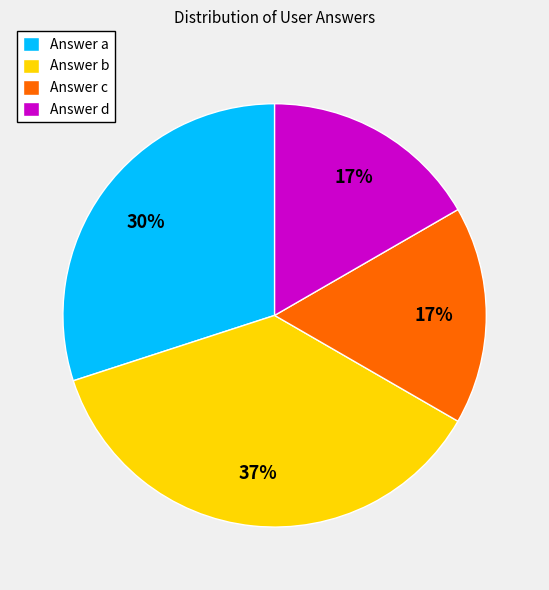

What is the ratio of the value at Answer a to the value at Answer b?

0.8